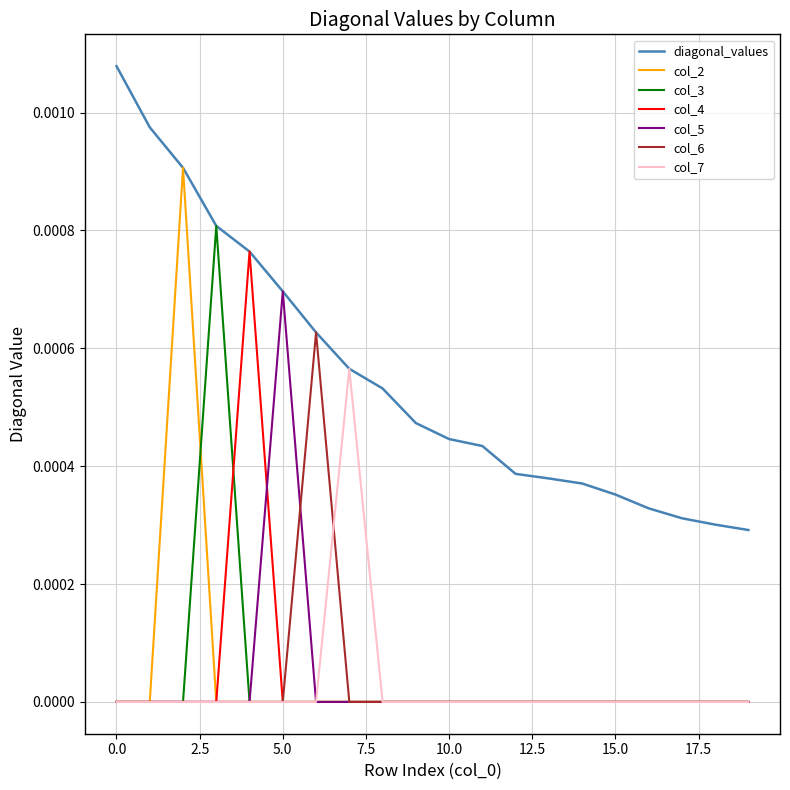

In col_5, how many points are higher than both neighbors (excluding endpoints)?

1